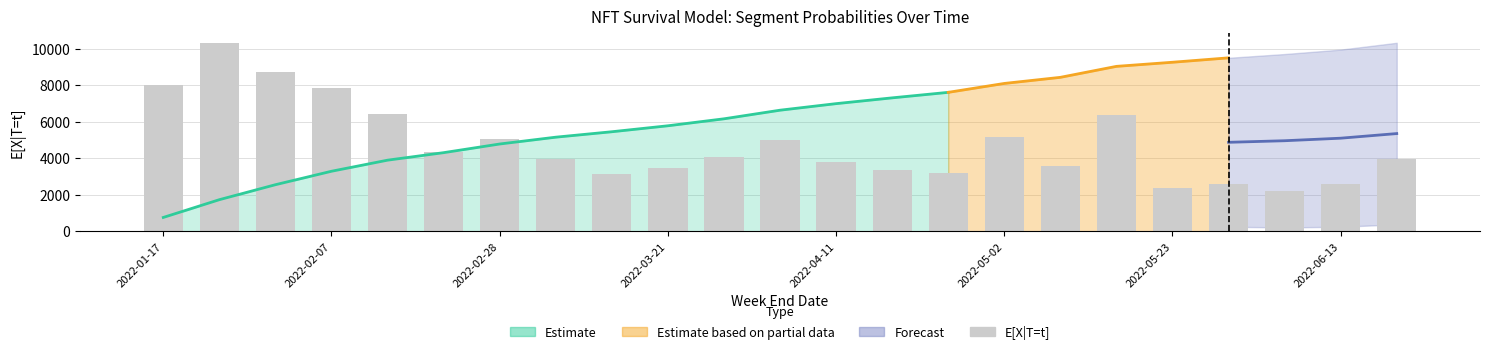

What is the average value?

4757.4